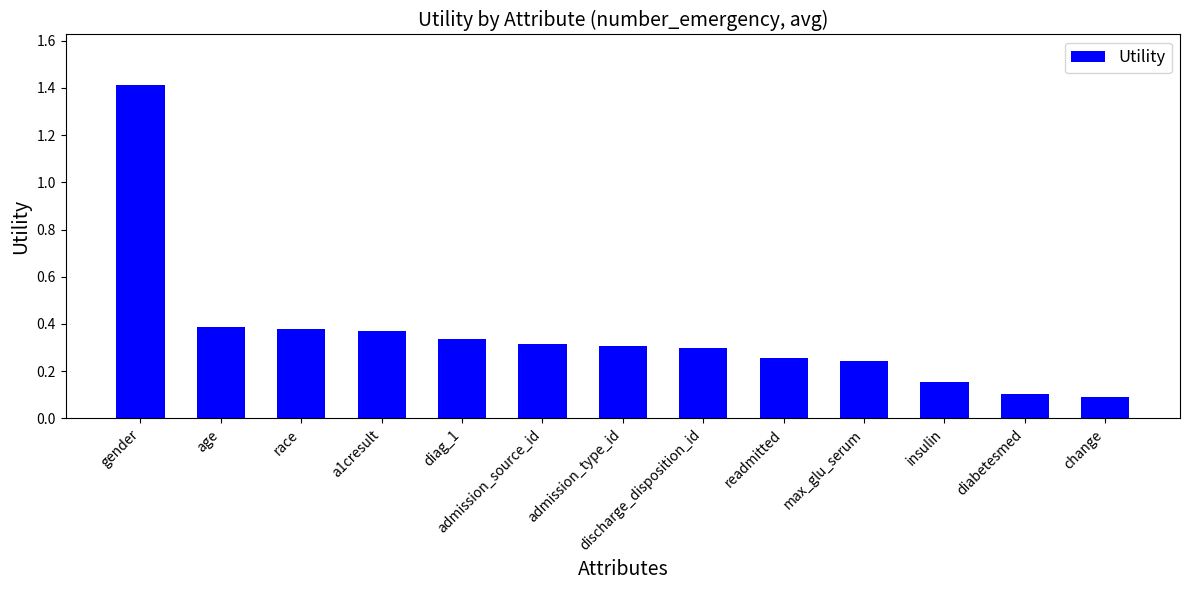

The chart shows a value of 0.2 at change. True or false?

False